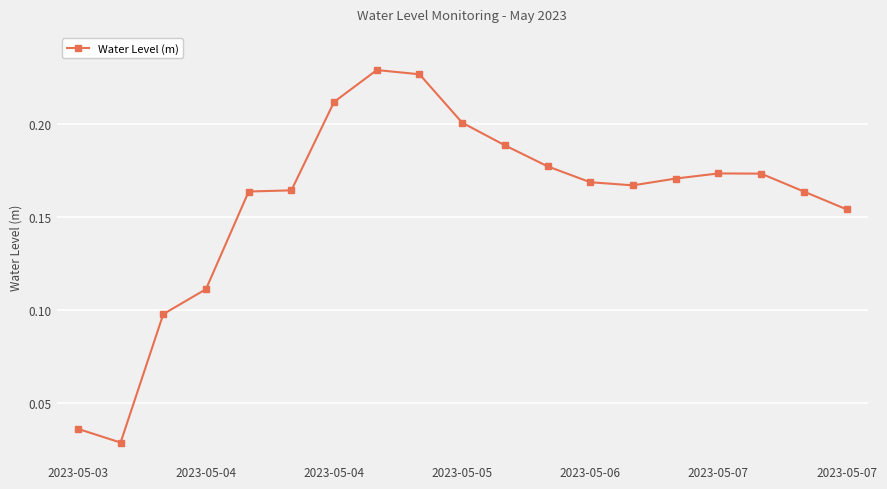

Does the chart have visible grid lines?

Yes